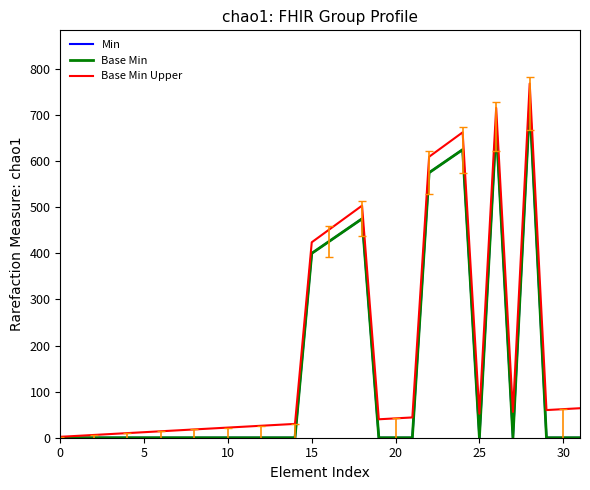

List the series in order of their peak value, lowest first.

Min, Base Min, Base Min Upper